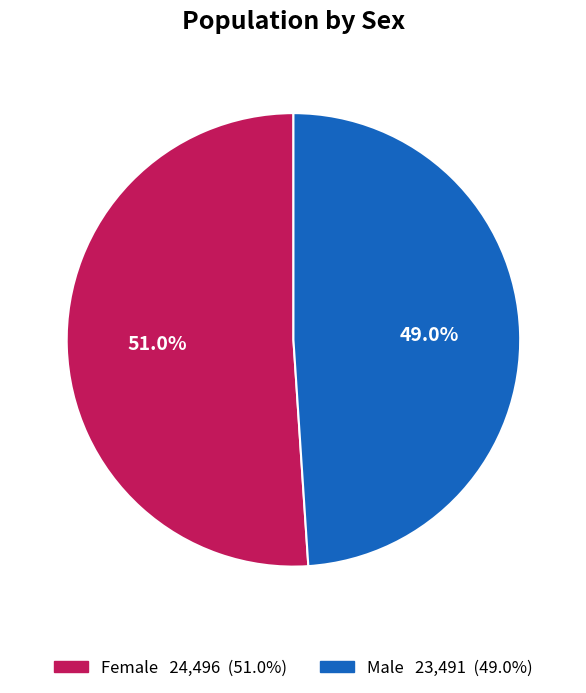

Is it true that Female is 51% of the pie?

True